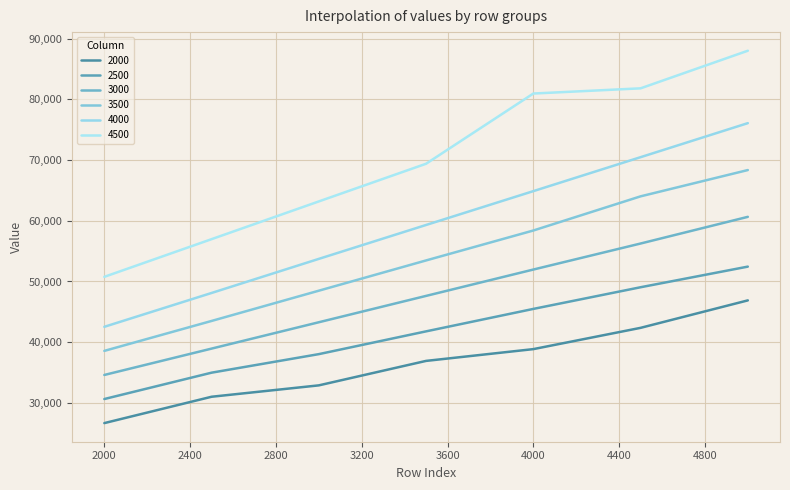

What is the value of the 2000 point at the 4th from the left?

36921.4